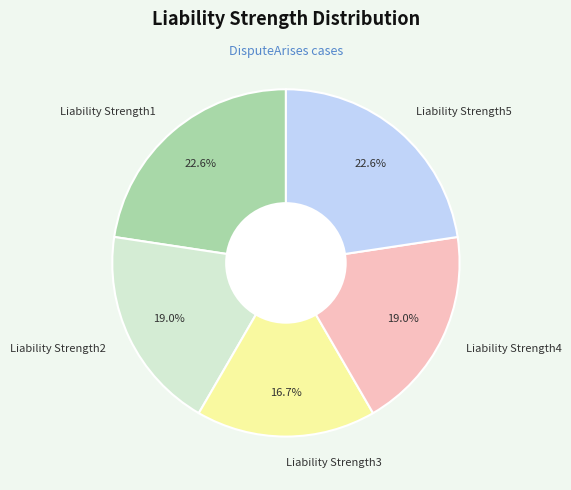

What percentage is the Liability Strength4 slice, to the nearest percent?

19%